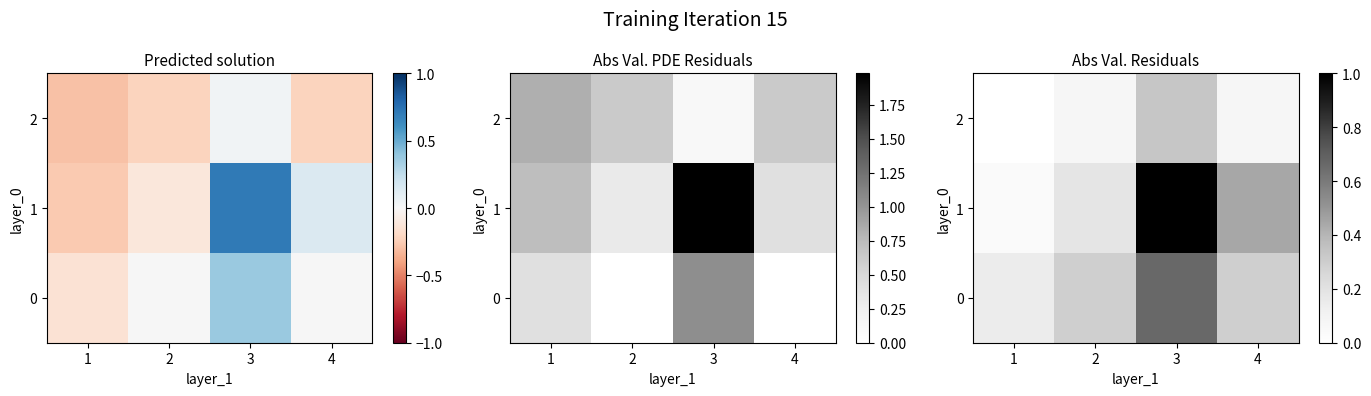

How many series are shown in this chart?

3